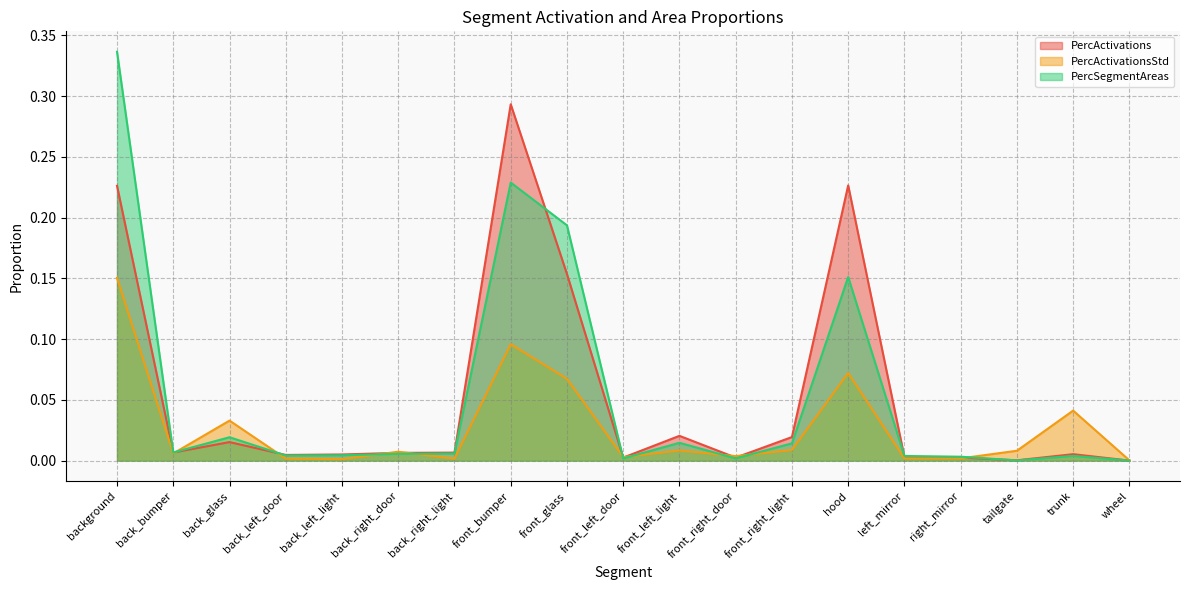

How many intersections are there between PercActivationsStd and PercActivations?

9